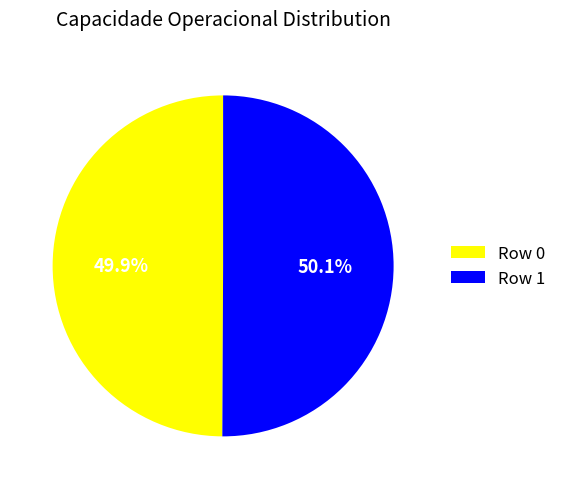

What is the ratio of the value at Row 1 to the value at Row 0?

1.0